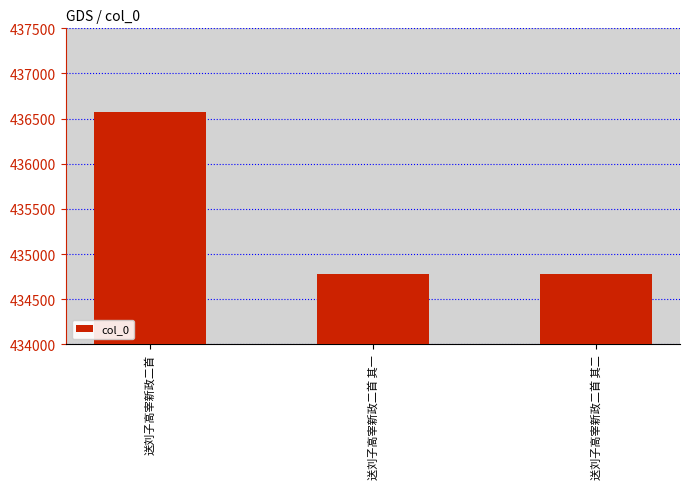

Does the chart contain any negative values?

No